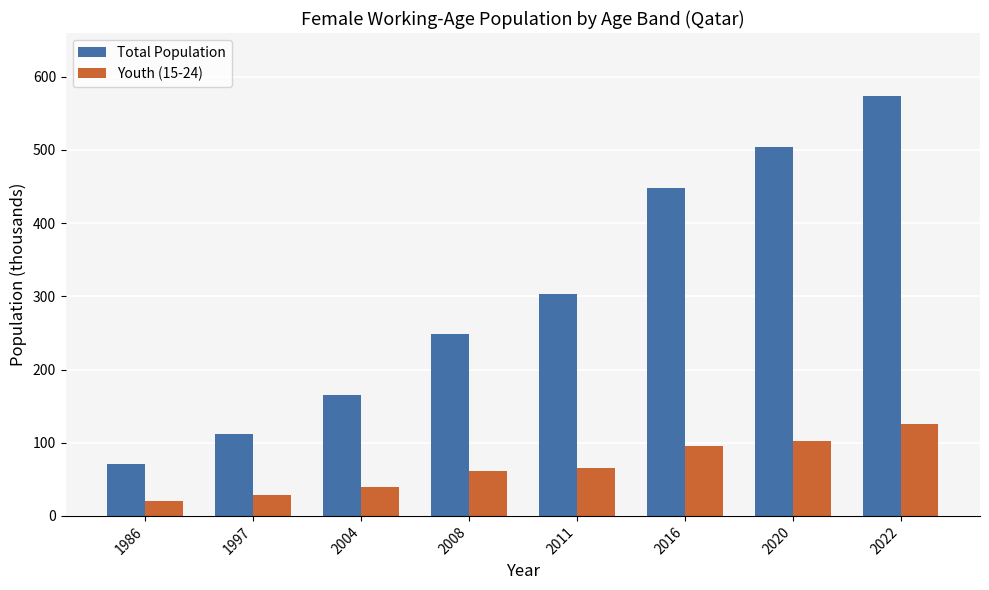

What is the greatest value displayed?

573.7